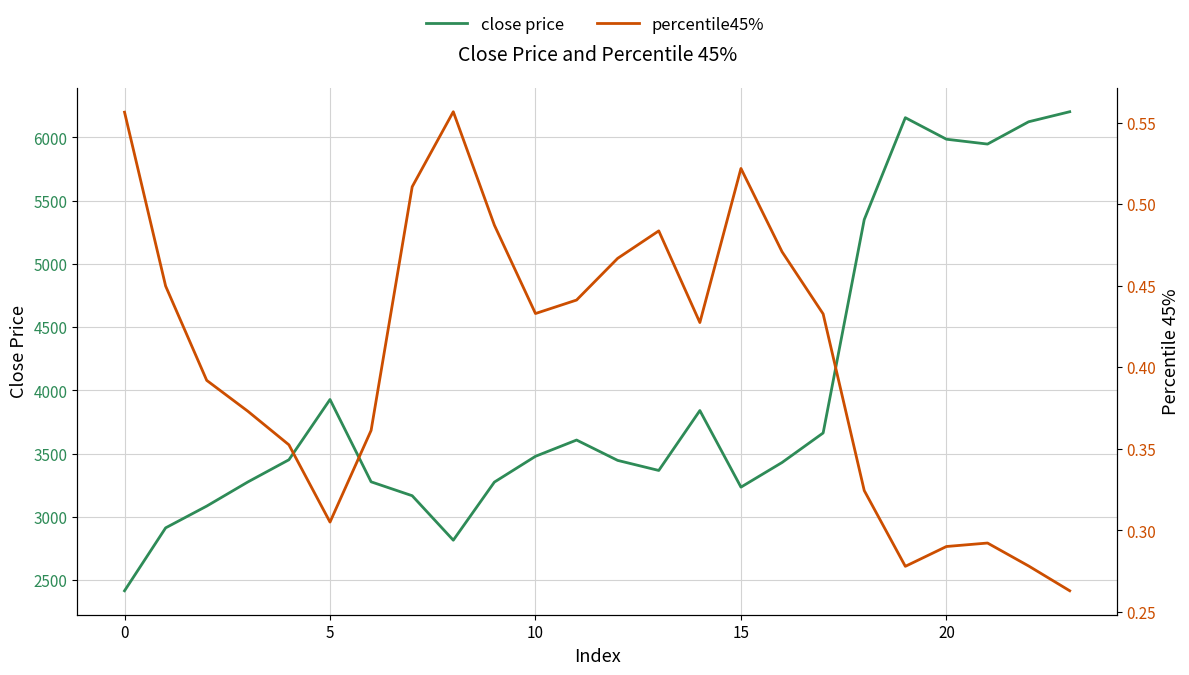

At which category is the sum across all series the highest?

23